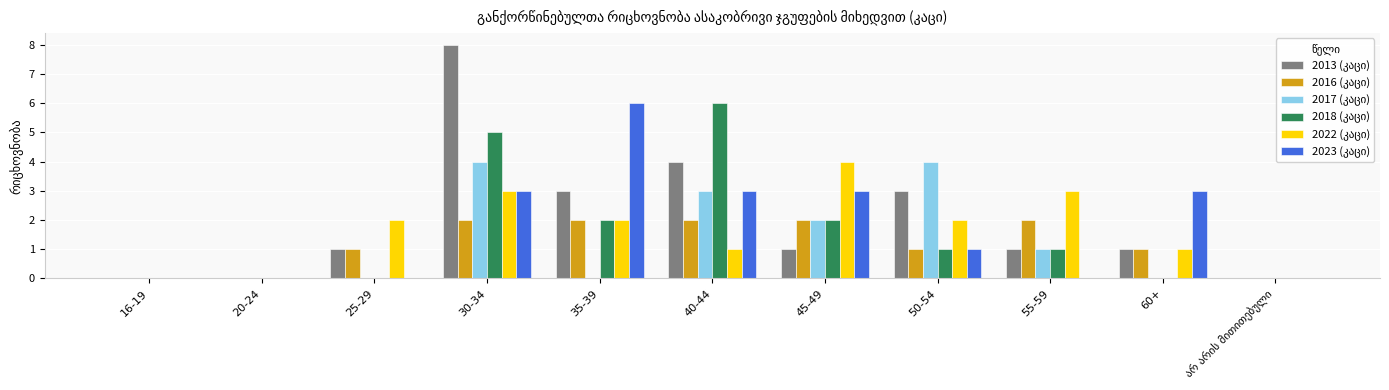

What is the total value across all series at 25-29?

4